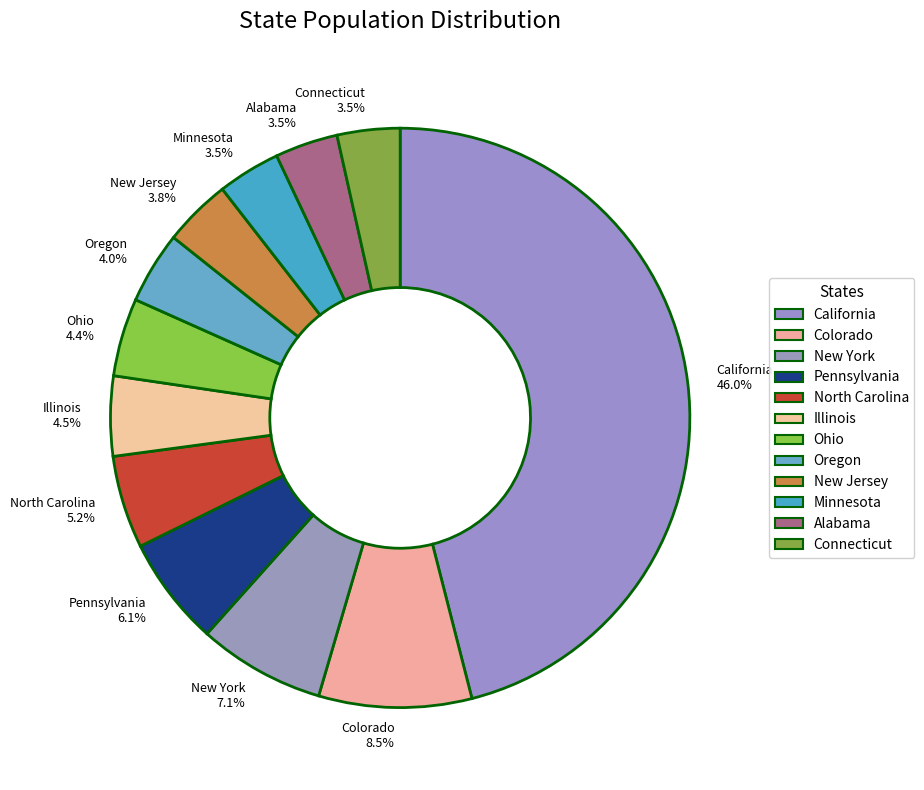

Is there a majority slice in this chart?

No